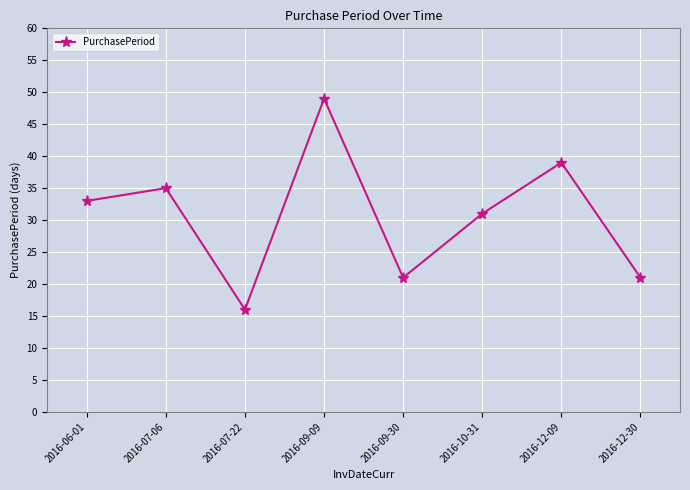

How many categories are shown in the chart?

8